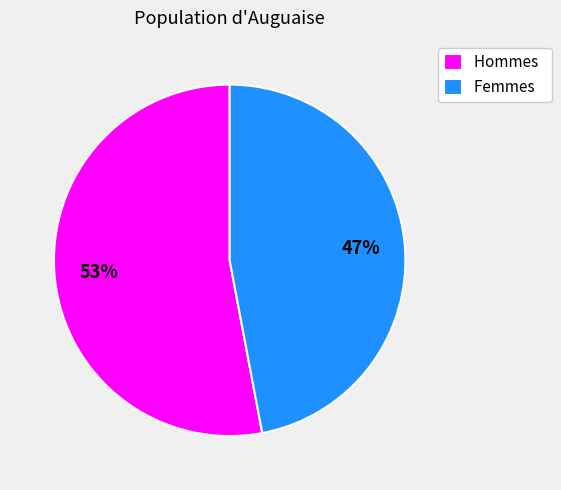

How many segments does this pie chart have?

2